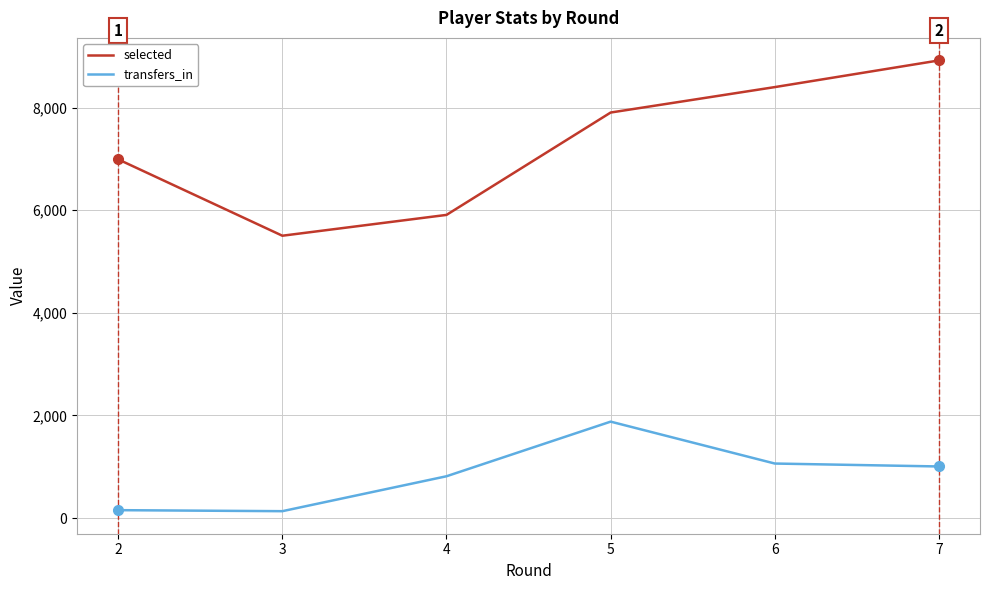

Where is selected nearest to the value 7213?

2